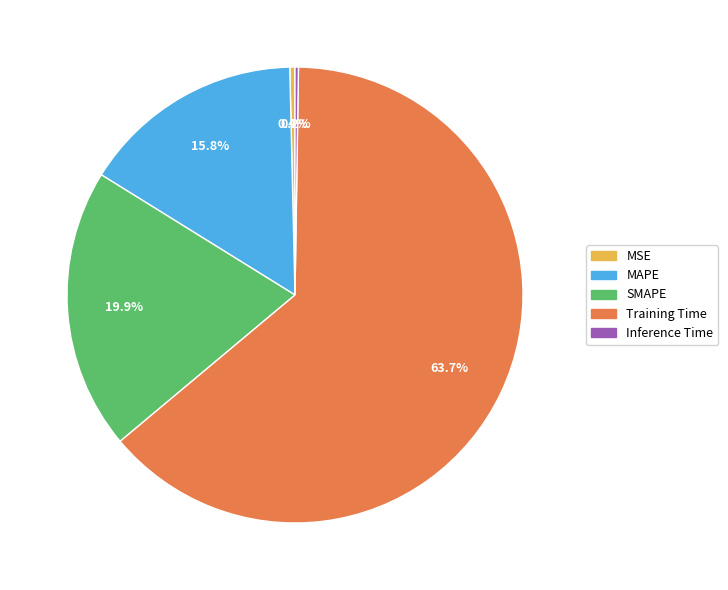

Which category has the biggest portion of the pie?

Training Time